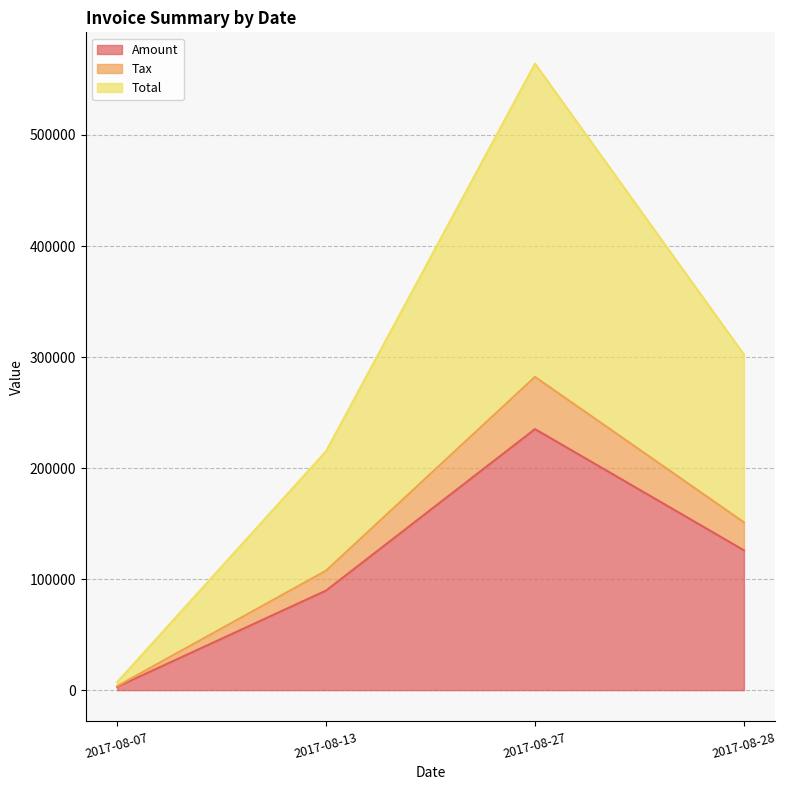

What is the value of the Tax point at the 1st from the left?

3565.2